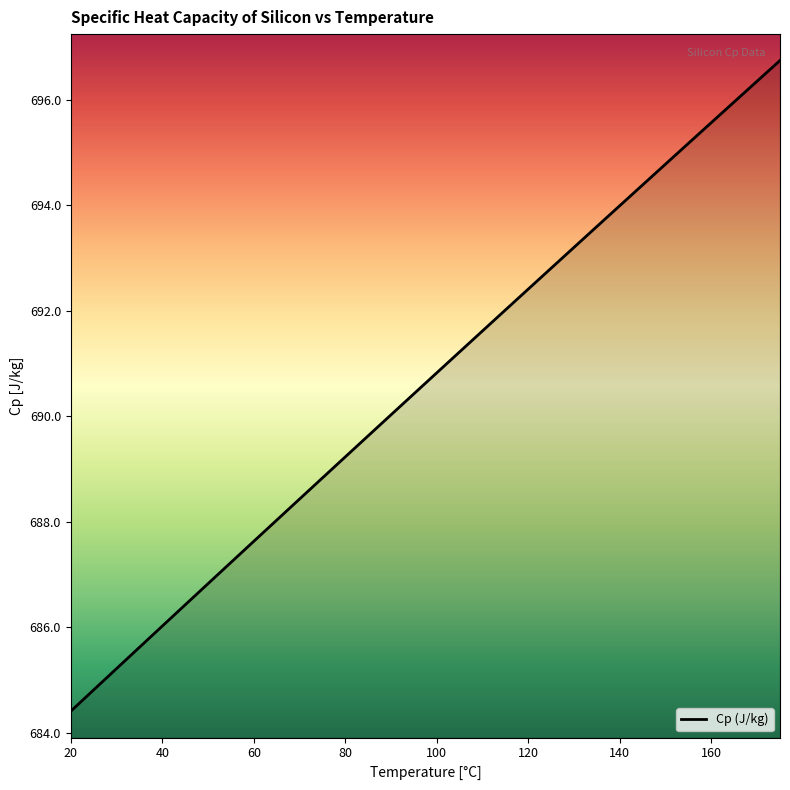

What is the minimum value shown in the chart?

684.4